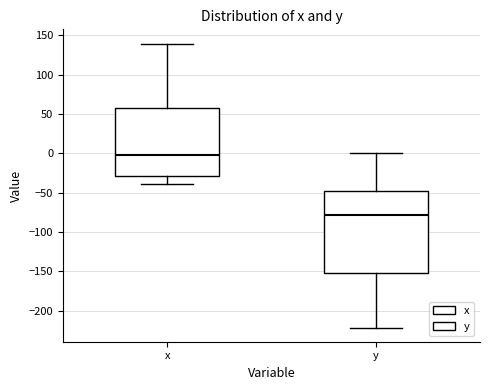

Comparing the boxes themselves (not the whiskers), which one is the tallest?

y